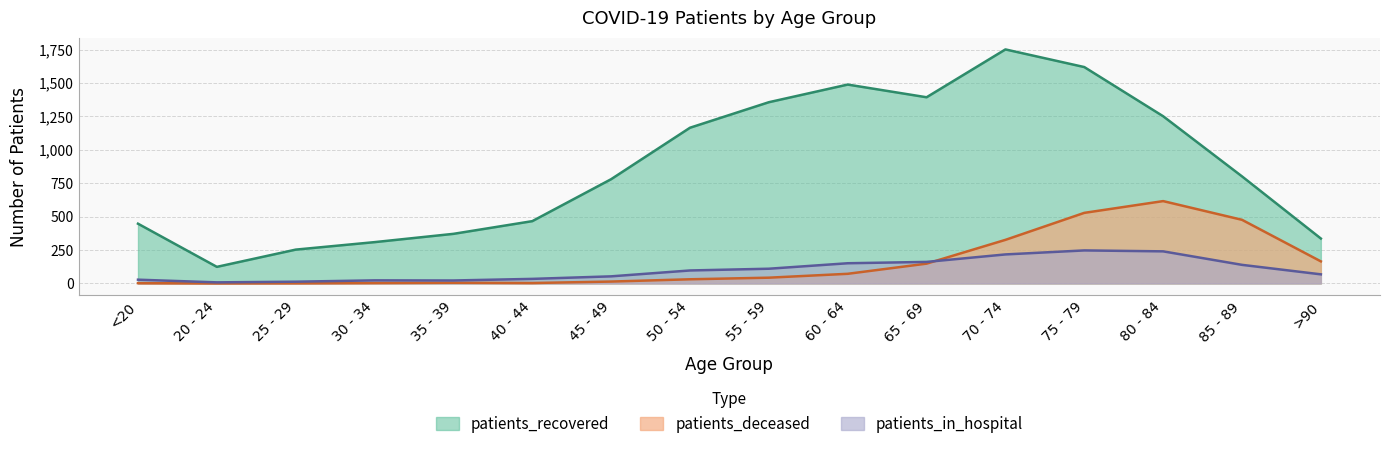

What is the label of the 11th point from the left?

65 - 69